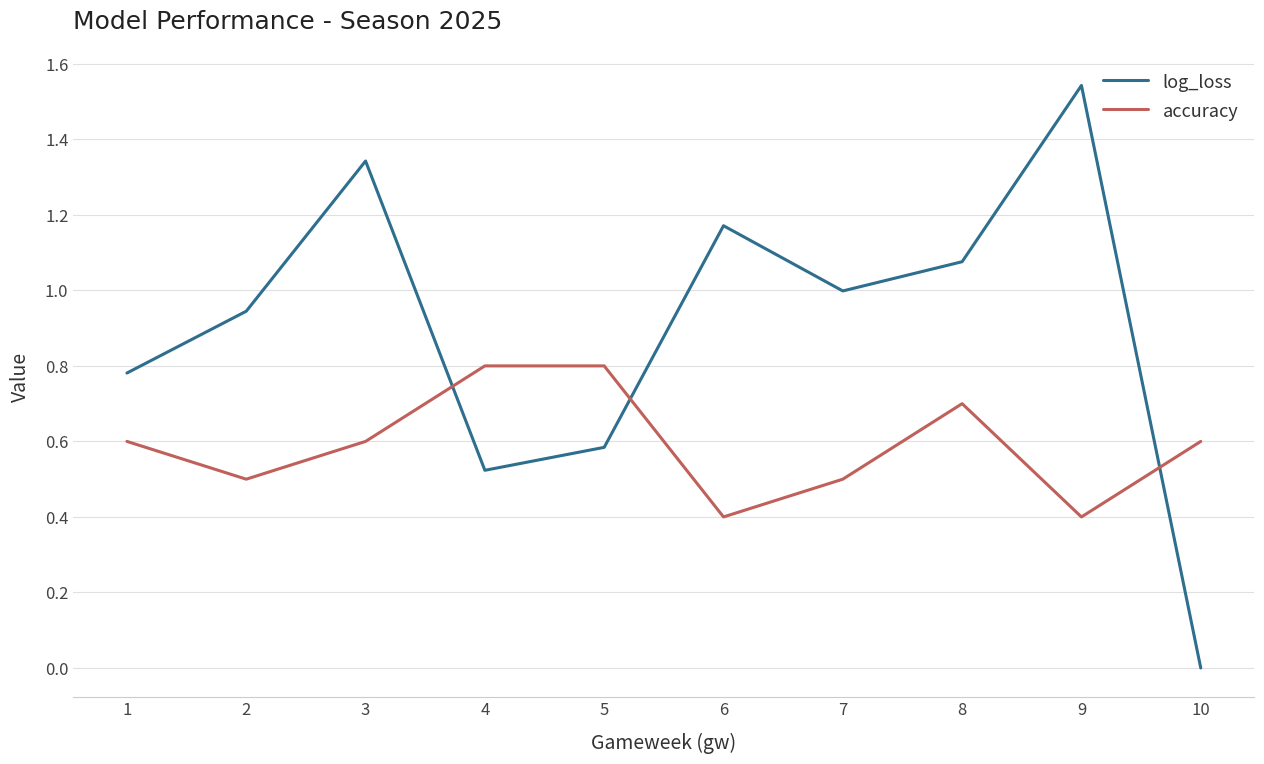

Which series has the largest total across all categories?

log_loss